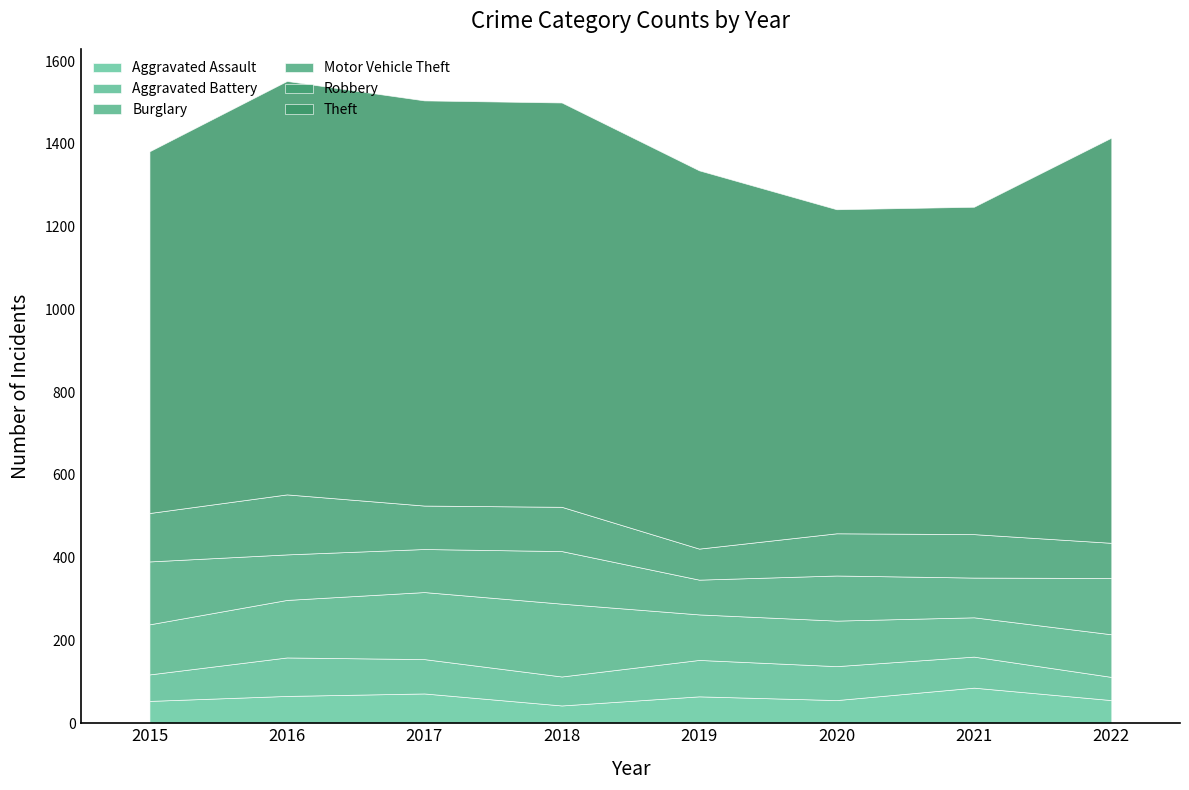

Count the number of categories in the chart.

8